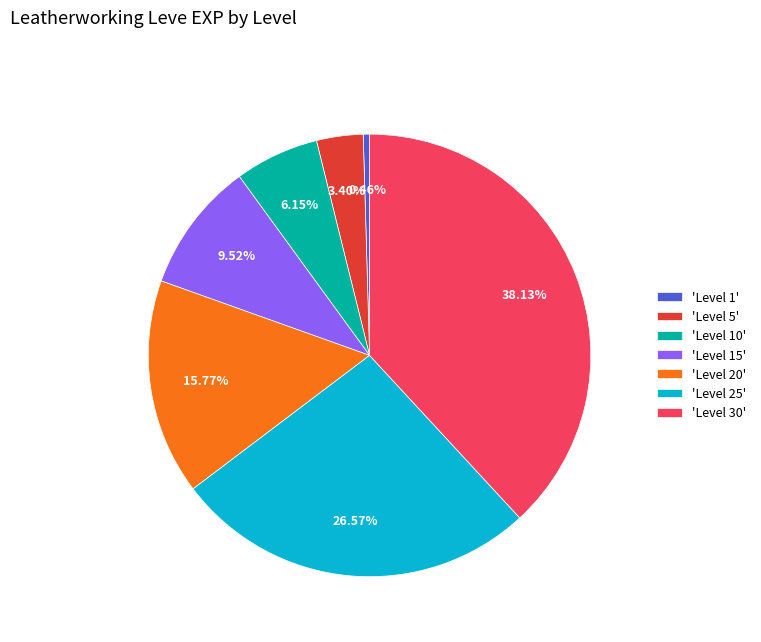

Is there a majority slice in this chart?

No